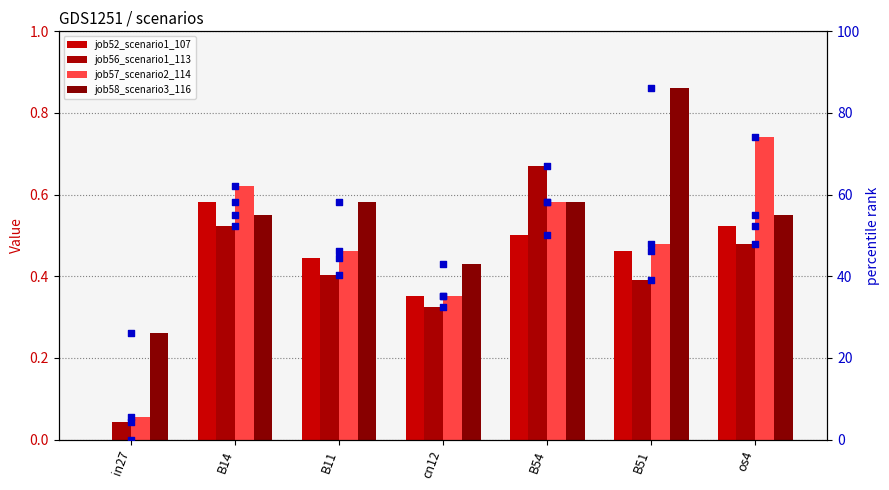

At which category is the sum across all series the highest?

B54